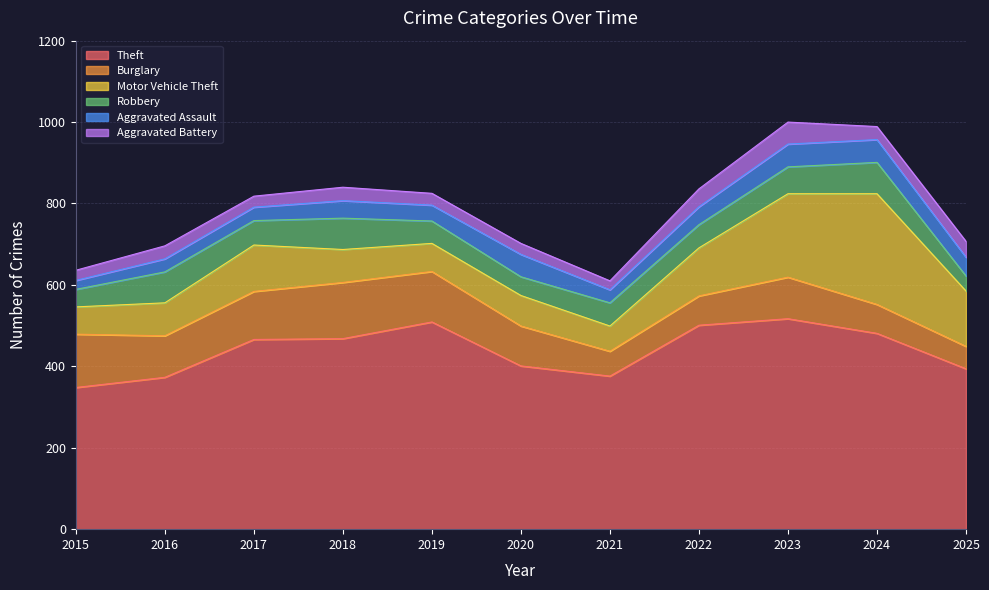

How many interior local peaks does the Aggravated Assault series have?

2